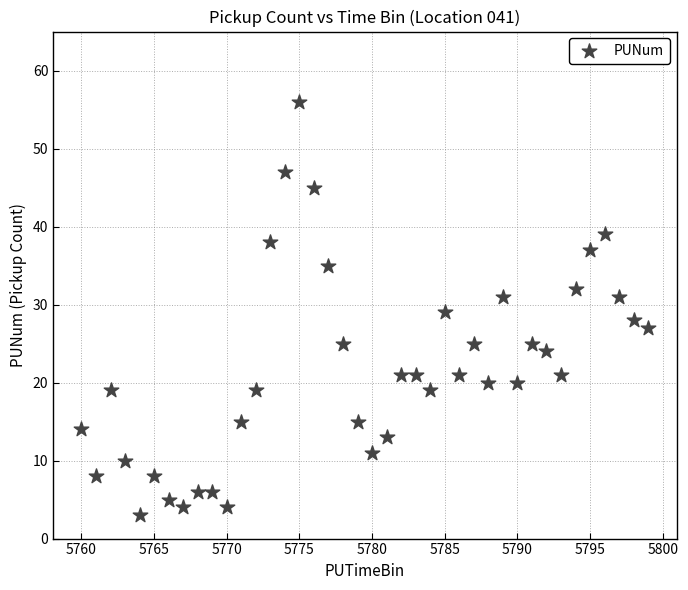

What is the range of X values (max minus min)?

39